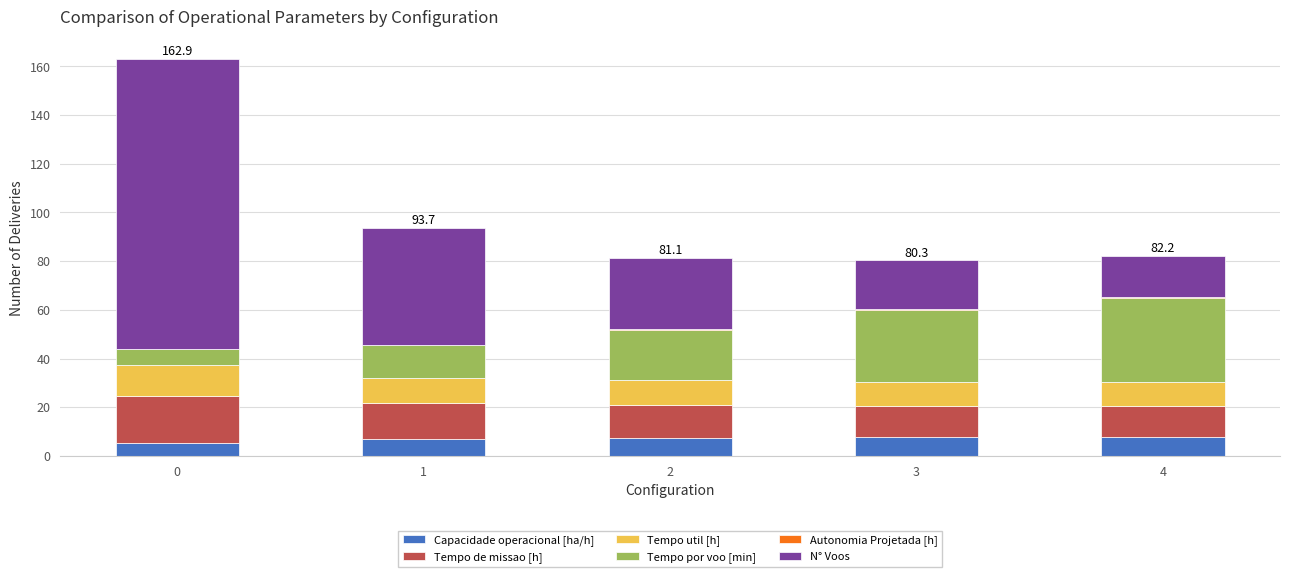

What is the maximum value for Capacidade operacional [ha/h]?

7.8